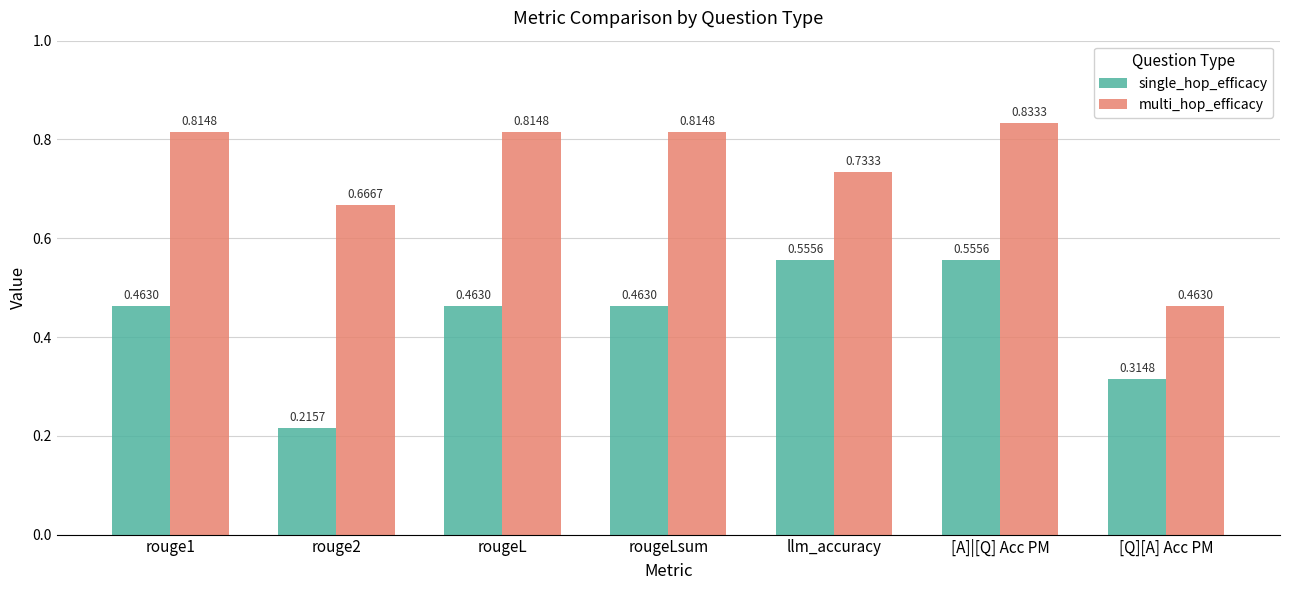

Which category has the highest value in the multi_hop_efficacy series?

[A]|[Q] Acc PM